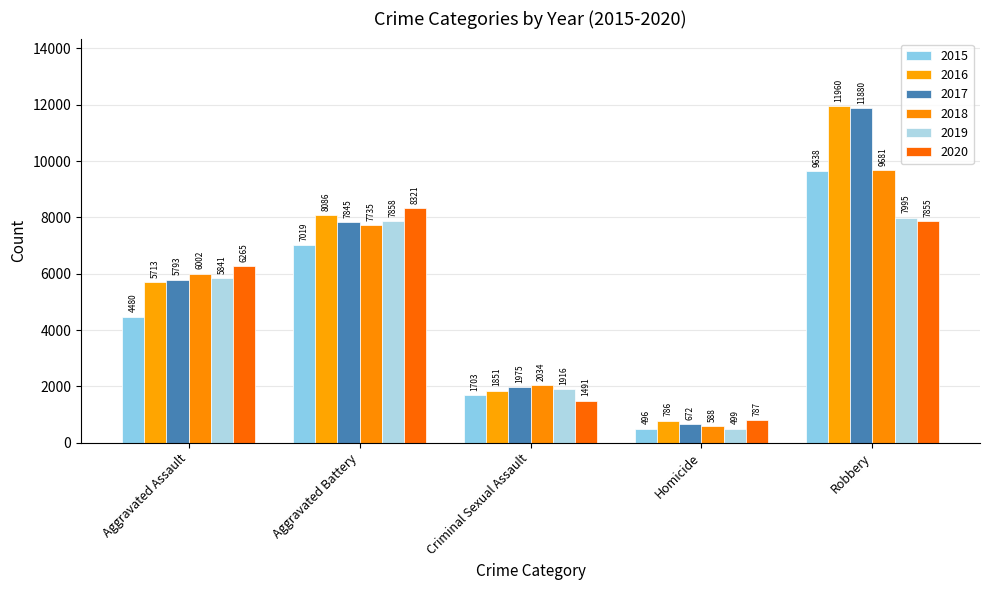

How many bars are there in each group?

6